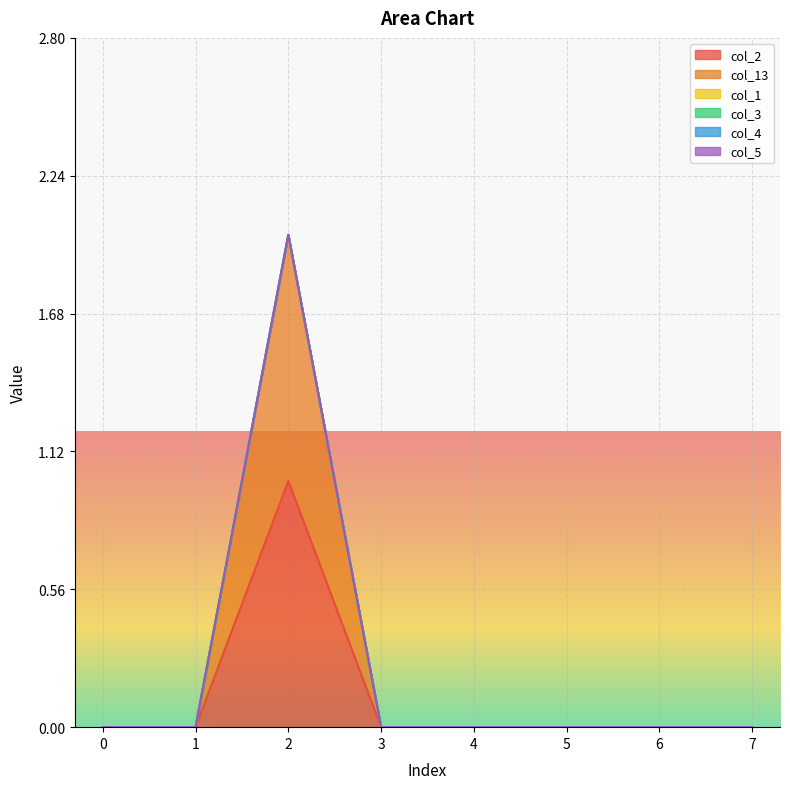

Is it true that col_5 equals 0 at 1?

True